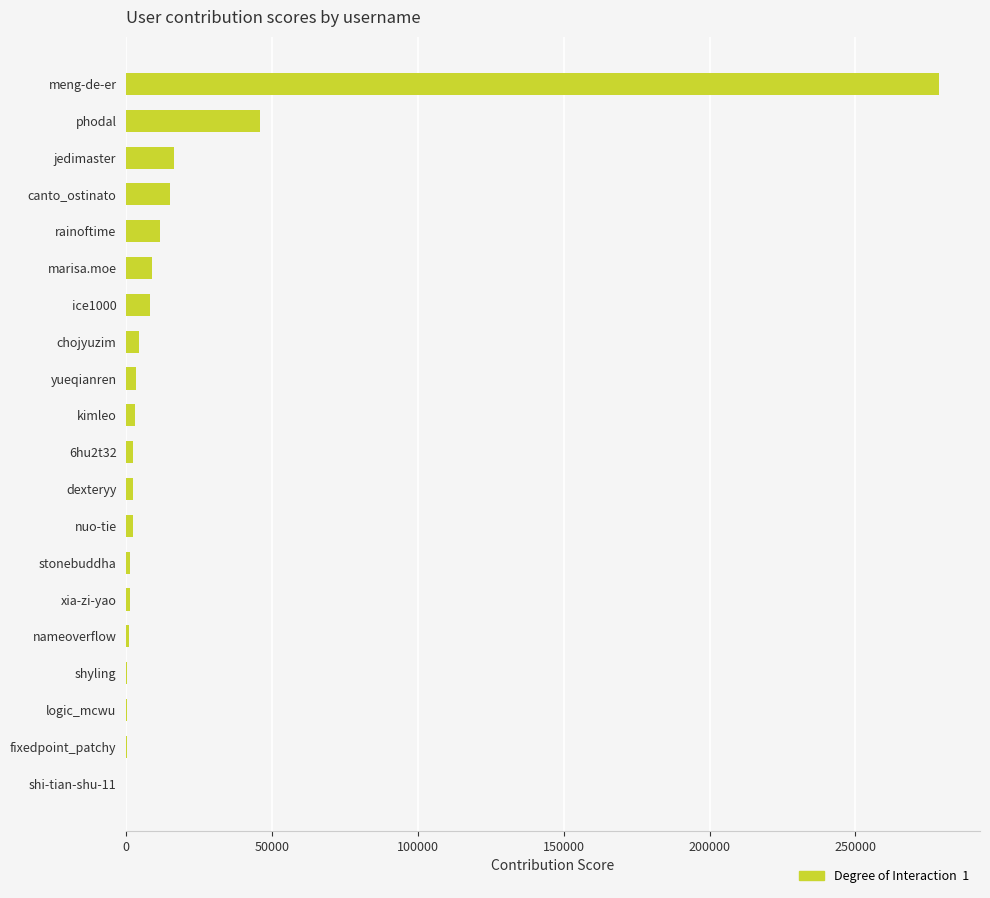

What is the sum of all values?

407120